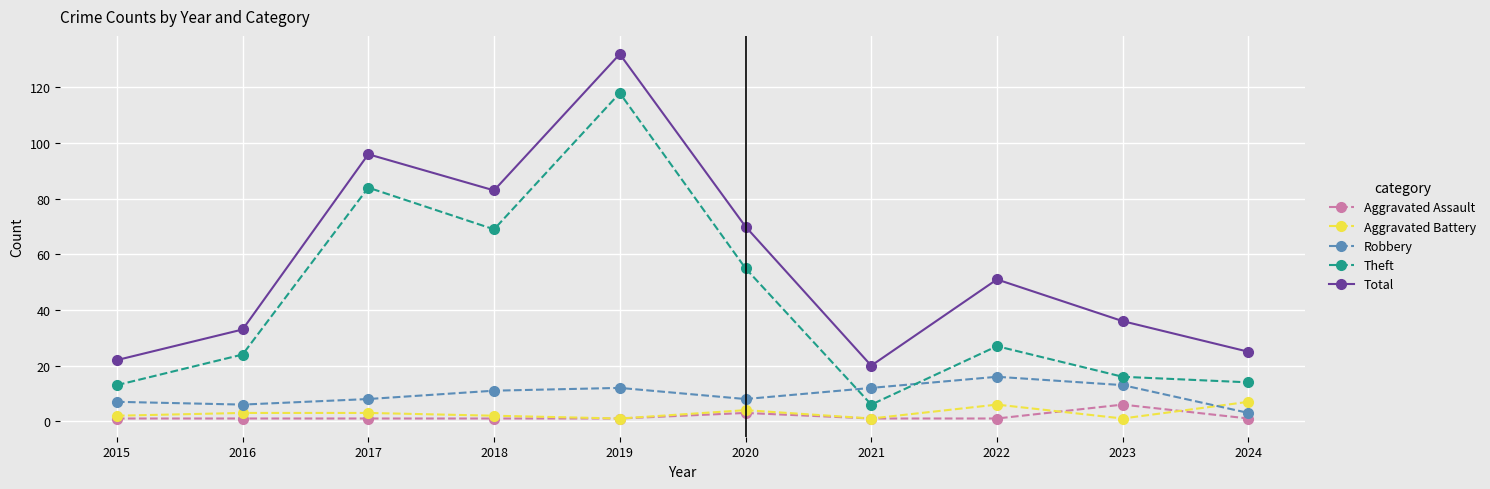

True or false: Aggravated Assault has more than 1 interior local peaks.

True